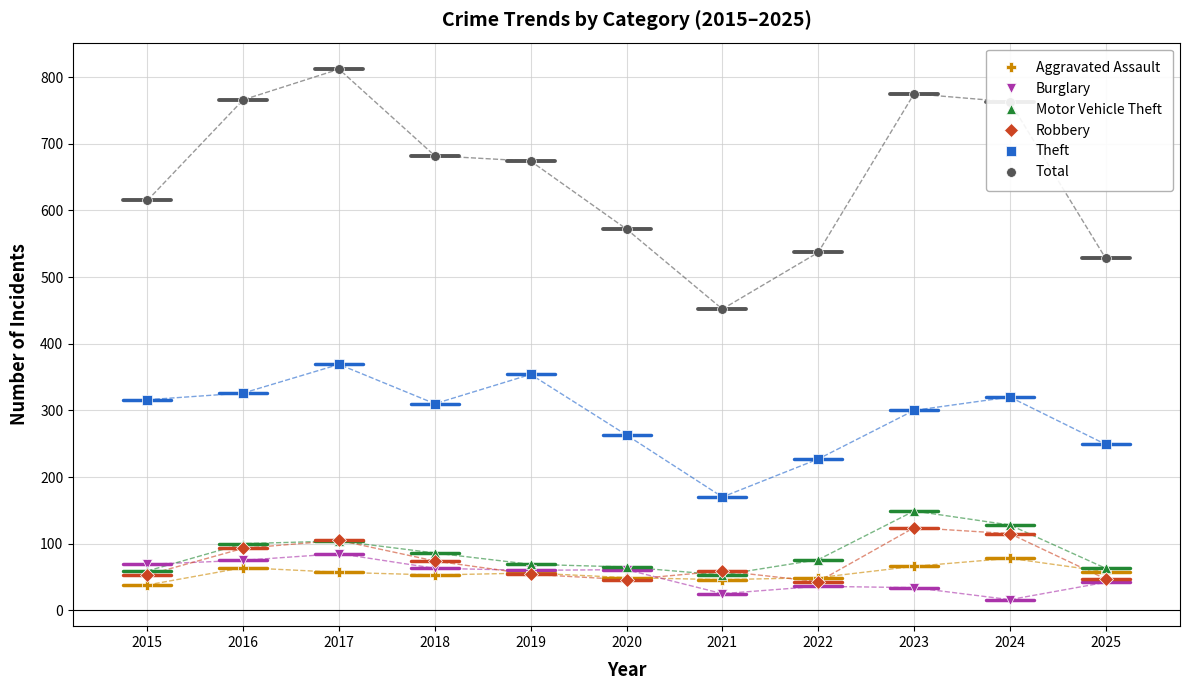

True or false: Aggravated Assault has more than 1 points higher than both neighbors.

True